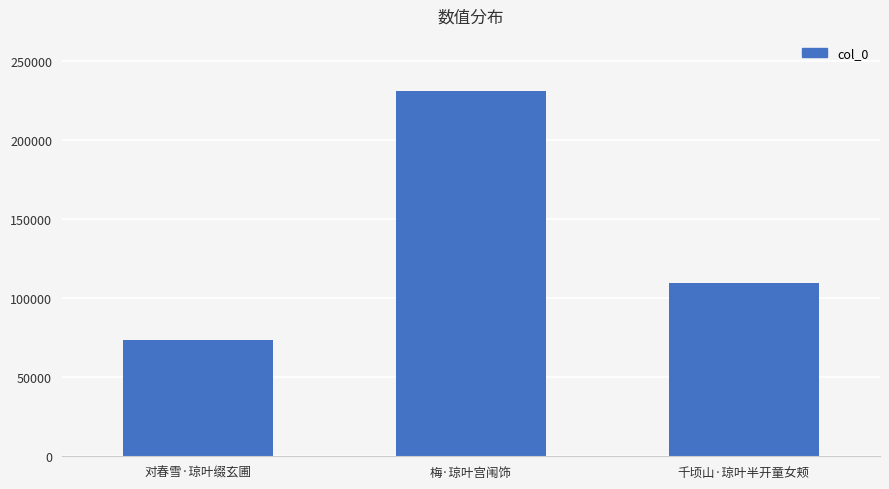

Reading left to right, list all the values displayed in this chart.

对春雪·琼叶缀玄圃=73319	梅·琼叶宫闱饰=231303	千顷山·琼叶半开童女颊=109466